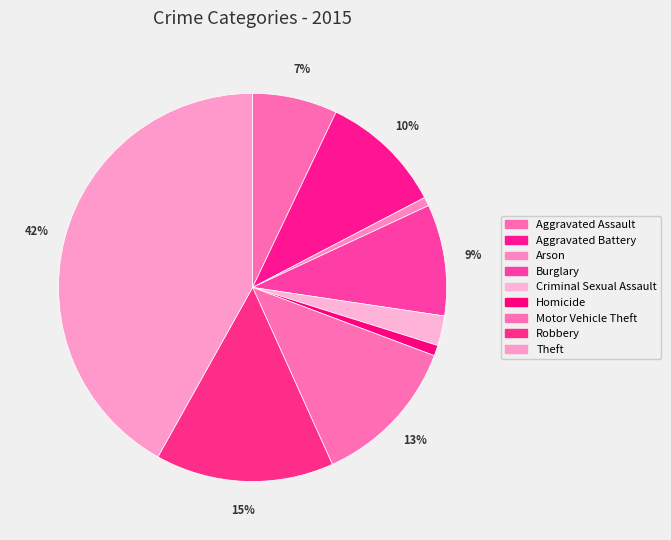

How many slices are in this pie chart?

9